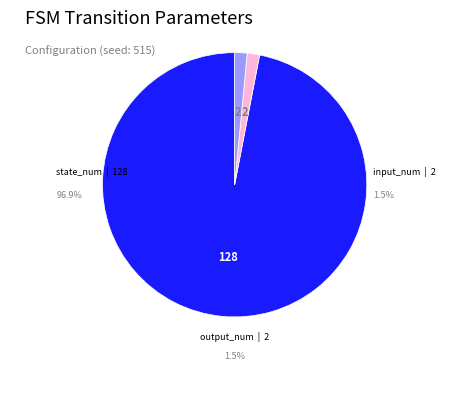

To the nearest percent, what percentage of the pie is output_num?

2%